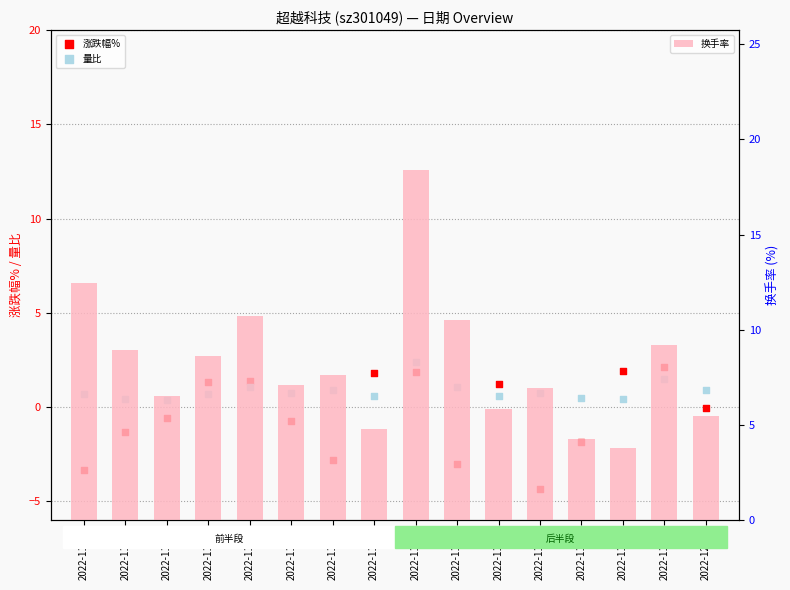

Which series contains the highest Y value?

换手率